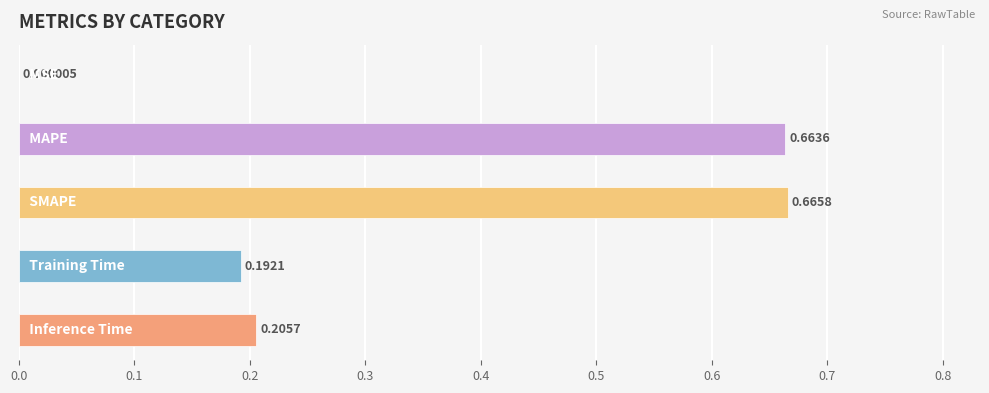

What is the sum of all values?

1.7